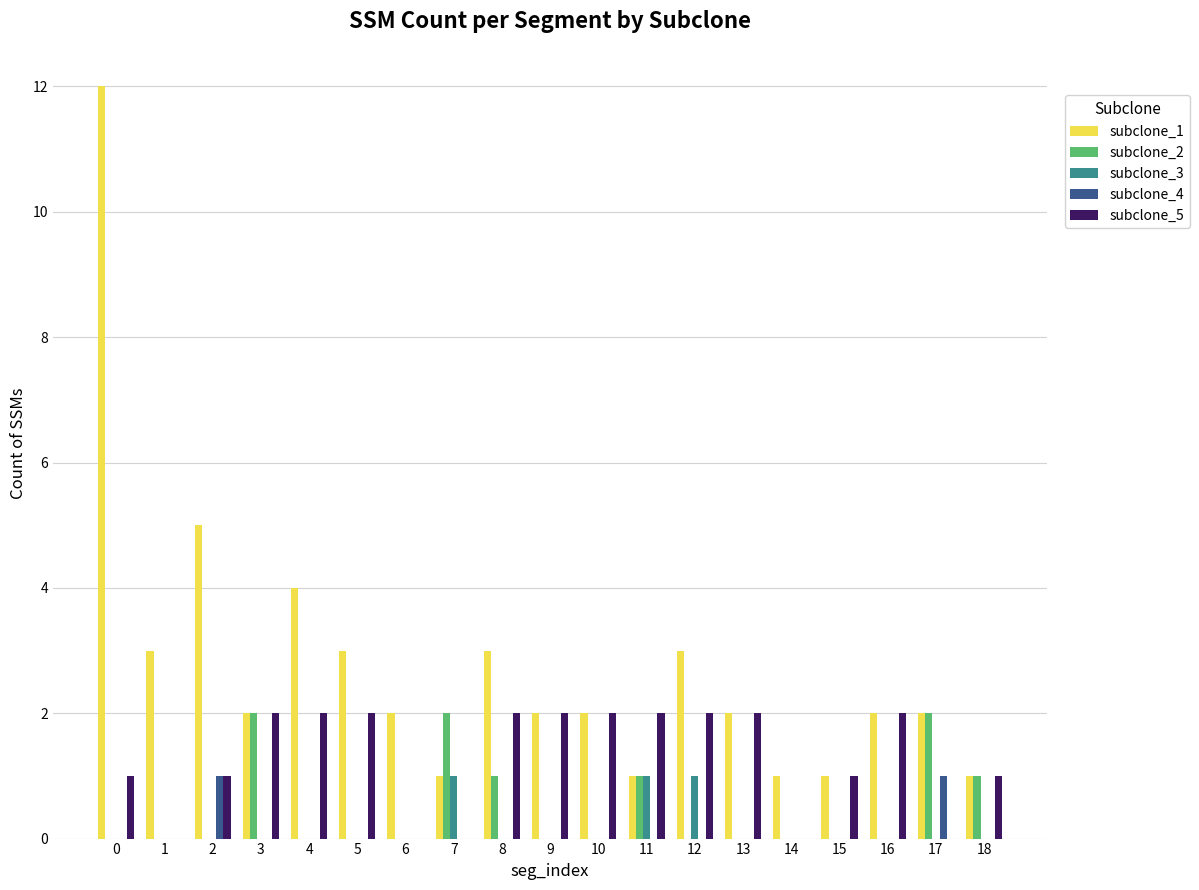

What is the total value across all series at 1?

3